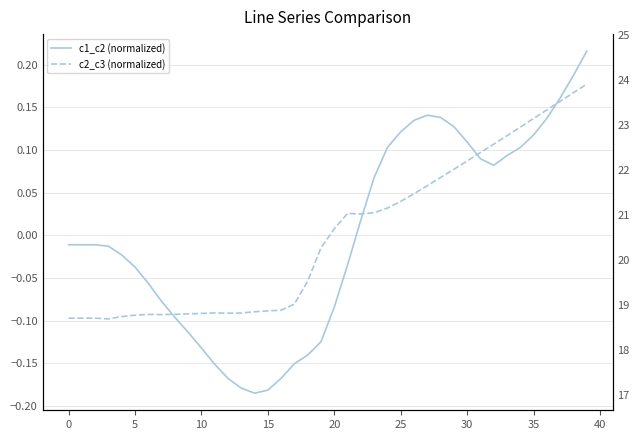

Which has a higher value, 25 or 15?

25